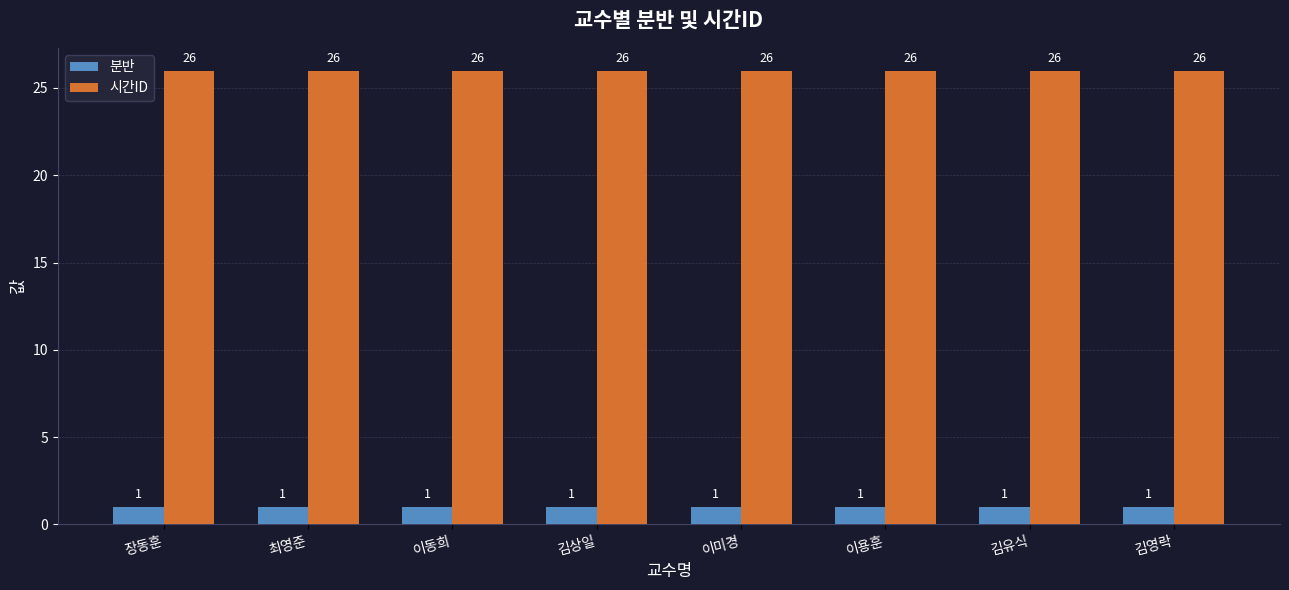

How many series are shown in this chart?

2